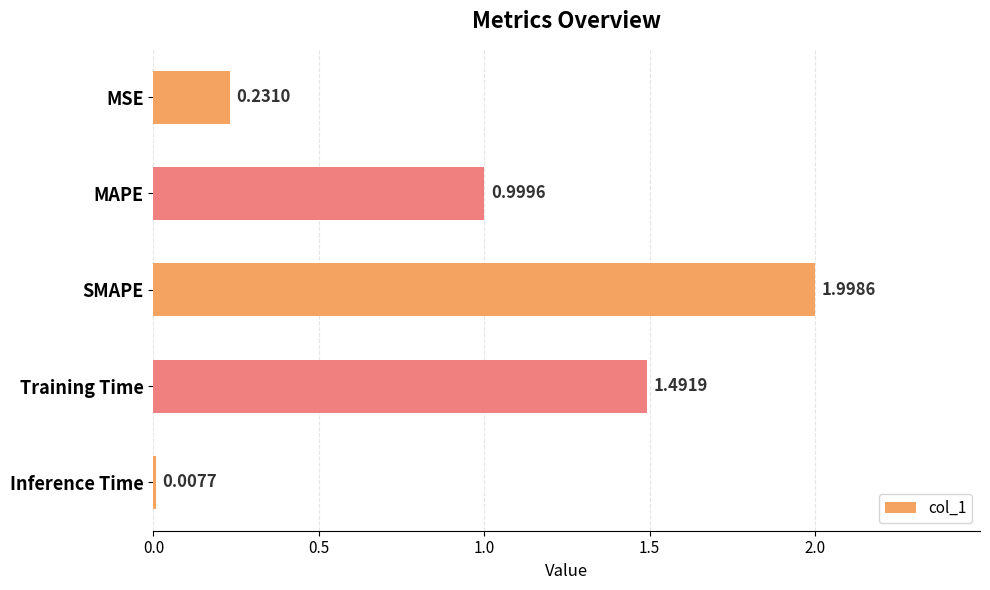

Between Training Time and MSE, which is larger?

Training Time